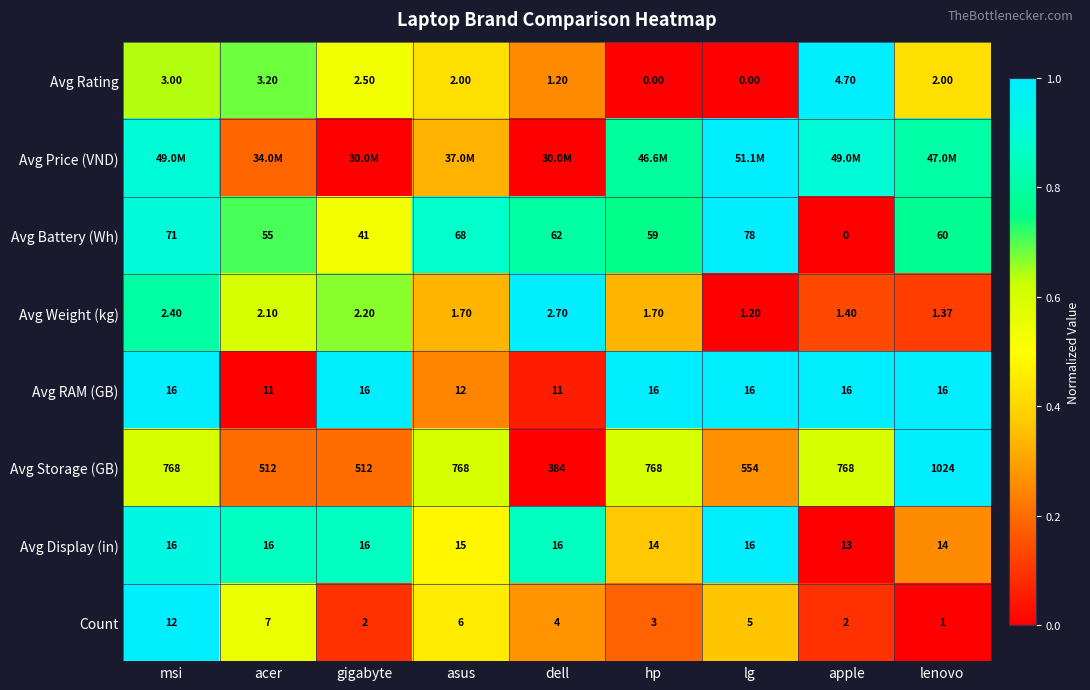

Is the value of Avg RAM (GB) at dell greater than the value of Avg Battery (Wh) at apple?

Yes